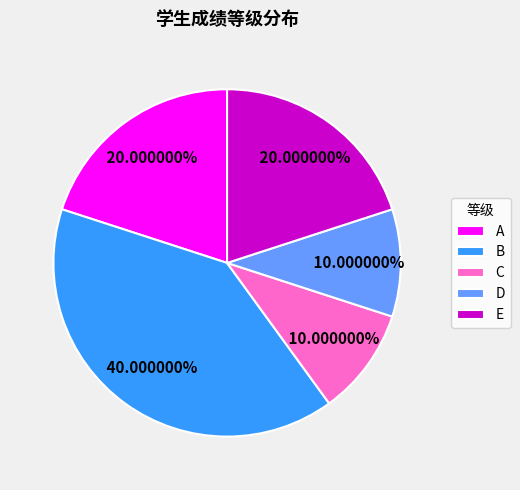

How many segments does this pie chart have?

5